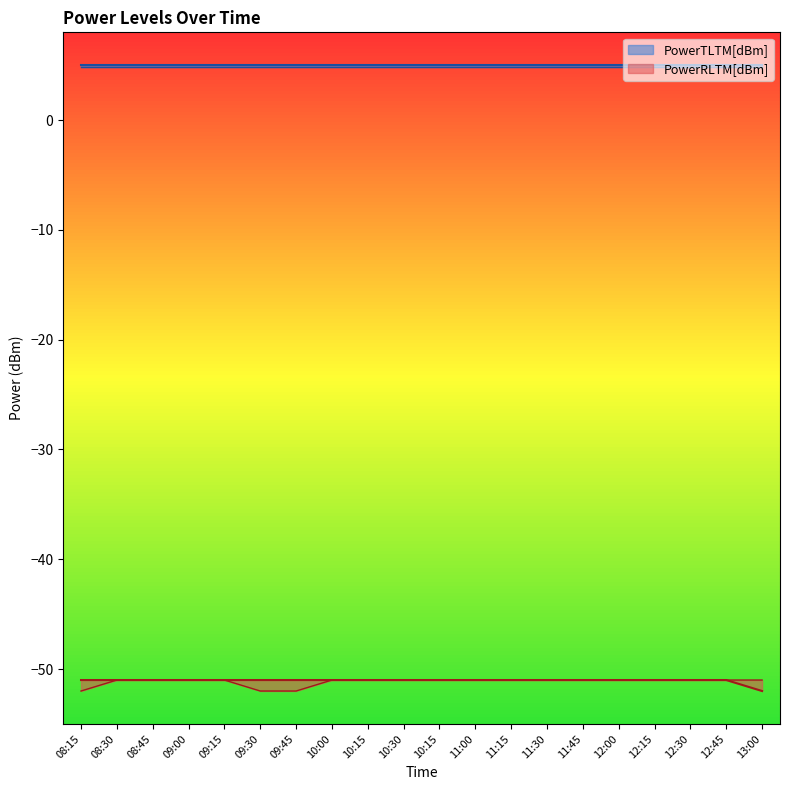

Is the value of PowerRLTMmin[dBm] at 08:30 greater than the value of PowerRLTMmax[dBm] at 09:30?

No